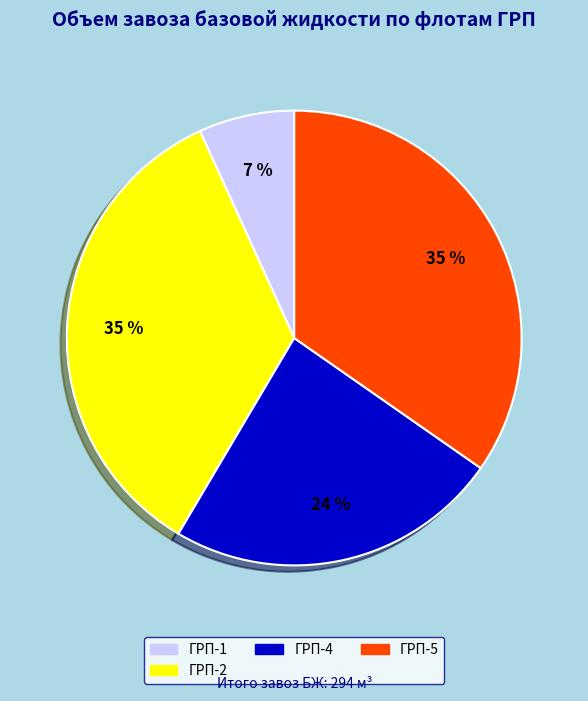

Is there any slice that represents more than half of the pie?

No